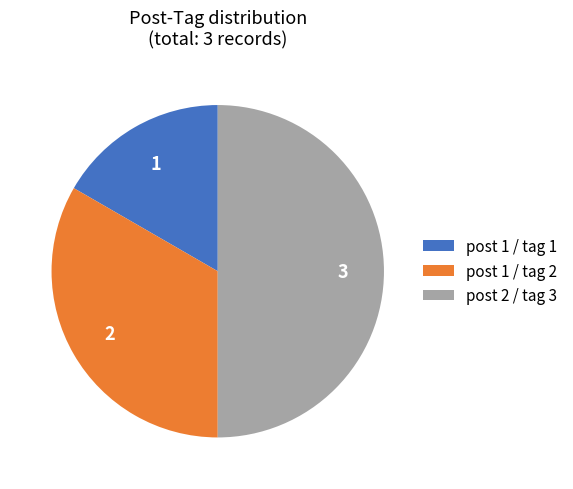

Do post 1 / tag 2 and post 2 / tag 3 together represent more than half of the pie?

Yes